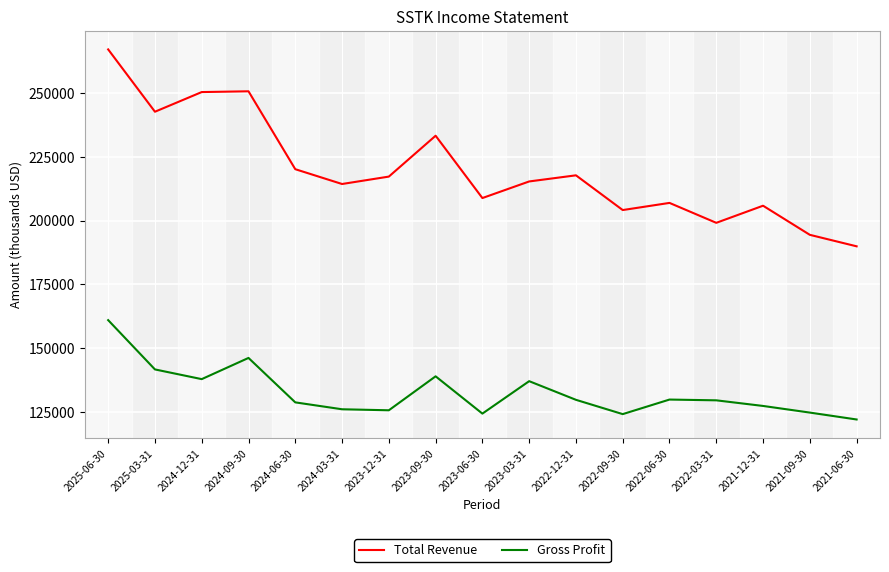

What is the sum of all Total Revenue values?

3737300